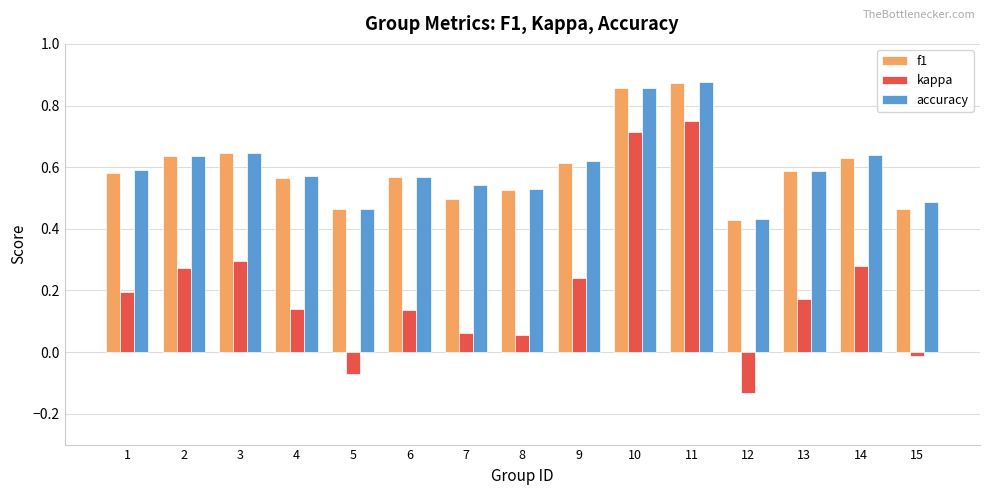

What is the sum of all accuracy values?

9.0